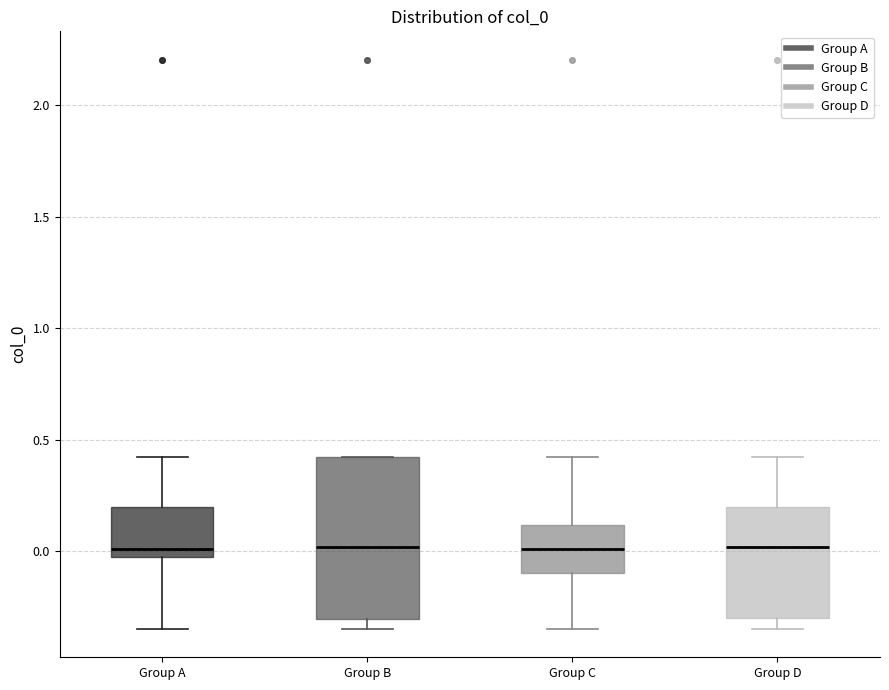

Which box is the tallest, from its lower edge to its upper edge?

Group B